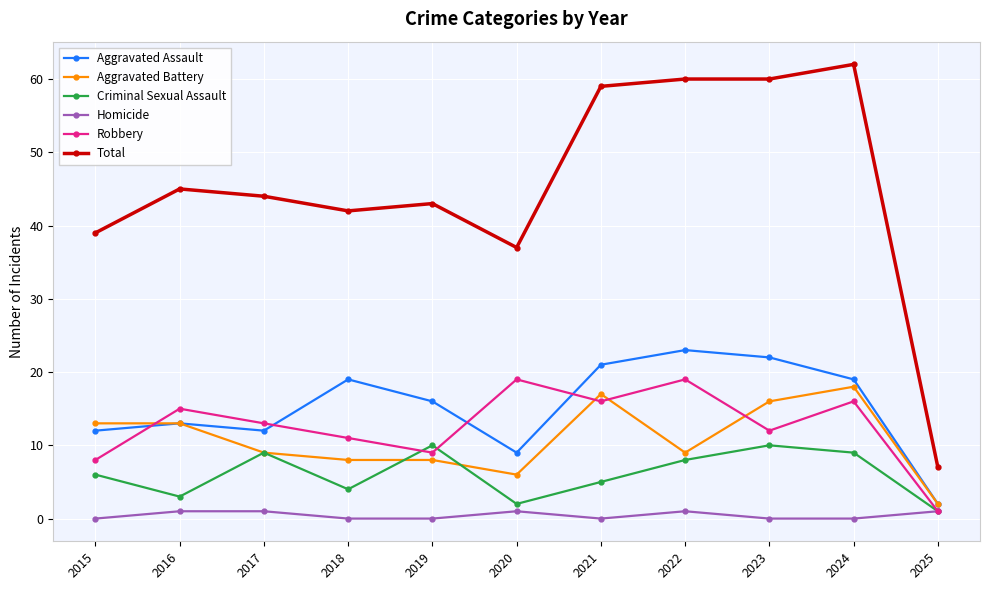

Where is the first local maximum for Aggravated Assault?

2016